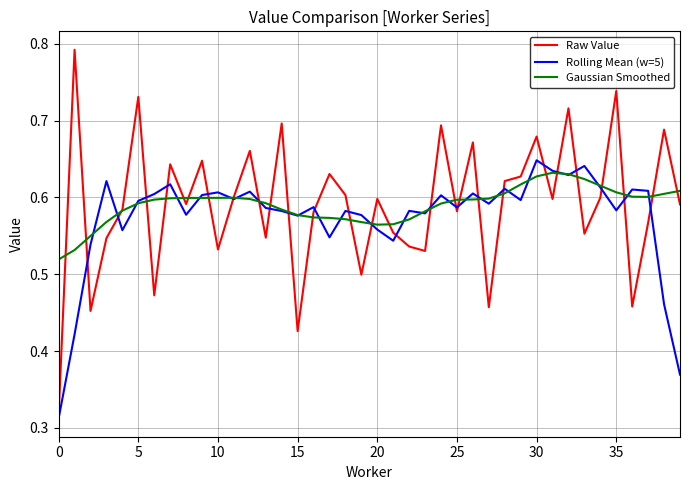

Which series has the widest spread of values?

Raw Value